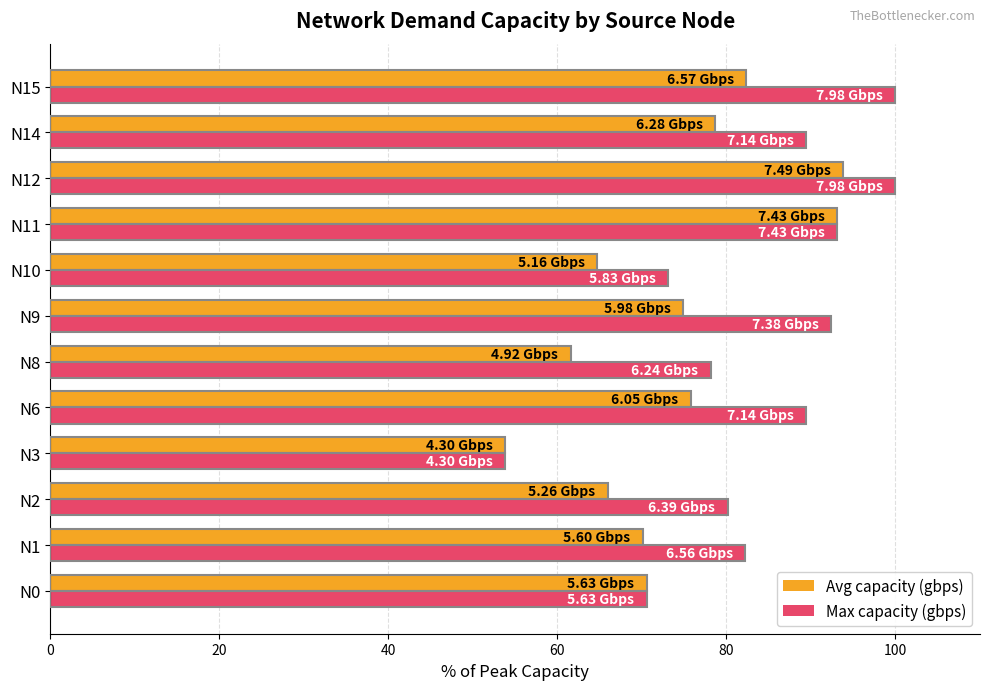

Which series changed the most between N3 and N10?

Max capacity (gbps)